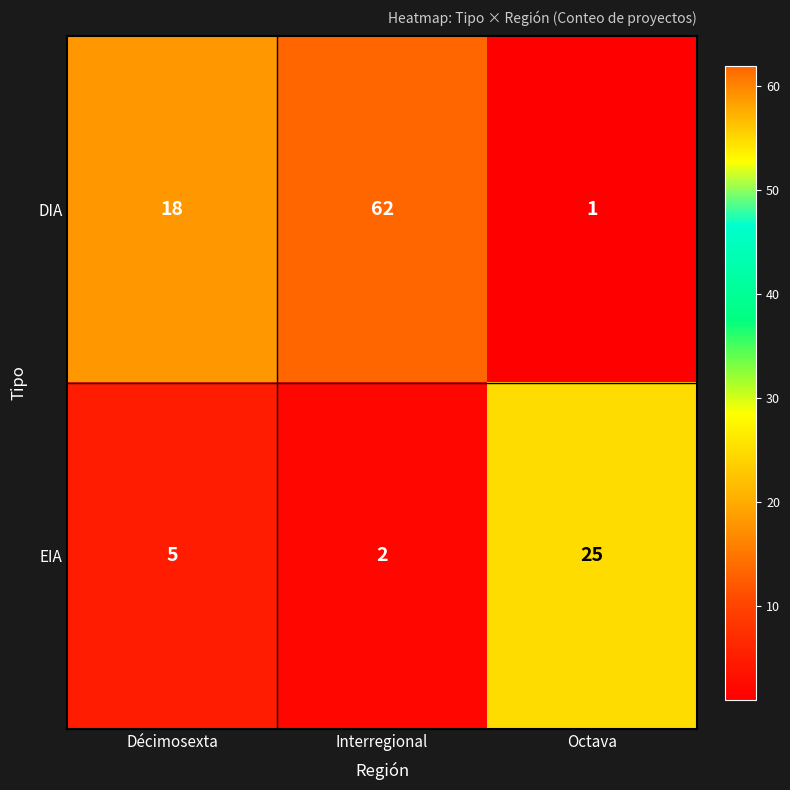

At which label is DIA closest to 31?

Décimosexta